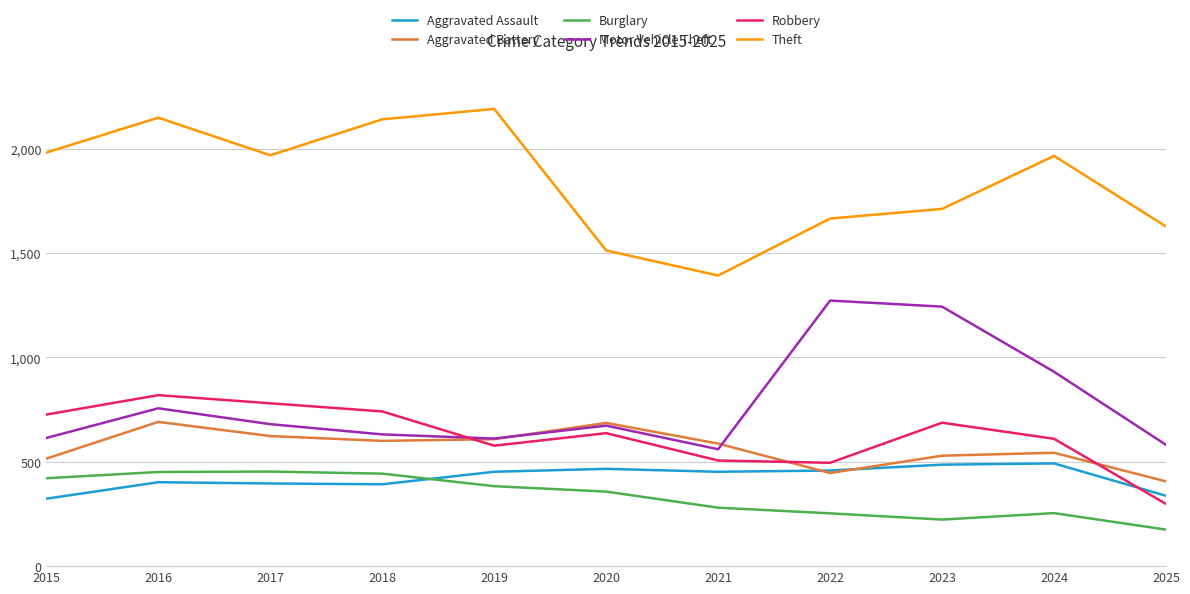

In Aggravated Assault, how many points are higher than both neighbors (excluding endpoints)?

3